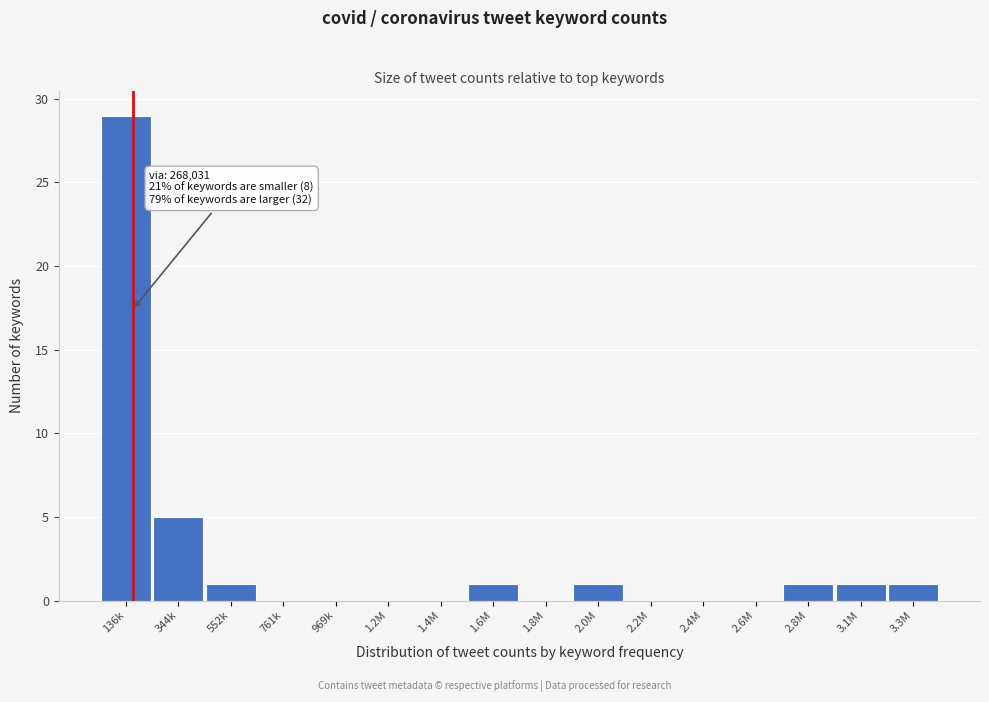

Reading right to left, transcribe all the data shown in this chart.

3.3M=1	3.1M=1	2.8M=1	2.6M=0	2.4M=0	2.2M=0	2.0M=1	1.8M=0	1.6M=1	1.4M=0	1.2M=0	969k=0	761k=0	552k=1	344k=5	136k=29